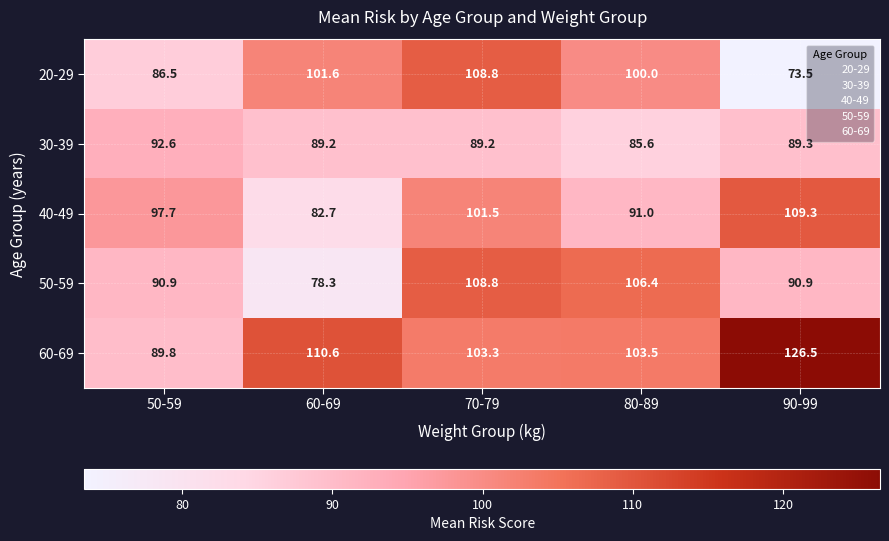

True or false: 60-69 has a value of 103.5 at 80-89.

True